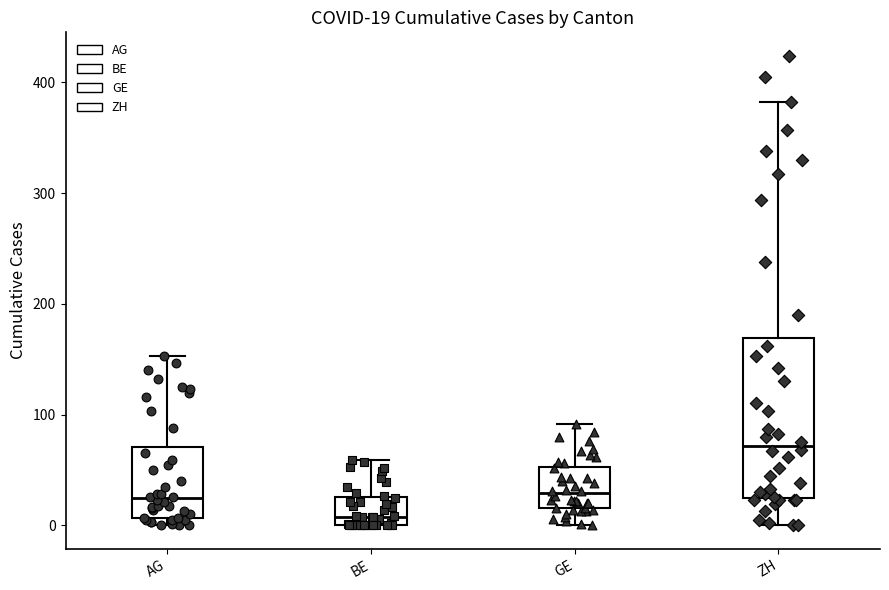

Which box's median line is the highest?

ZH